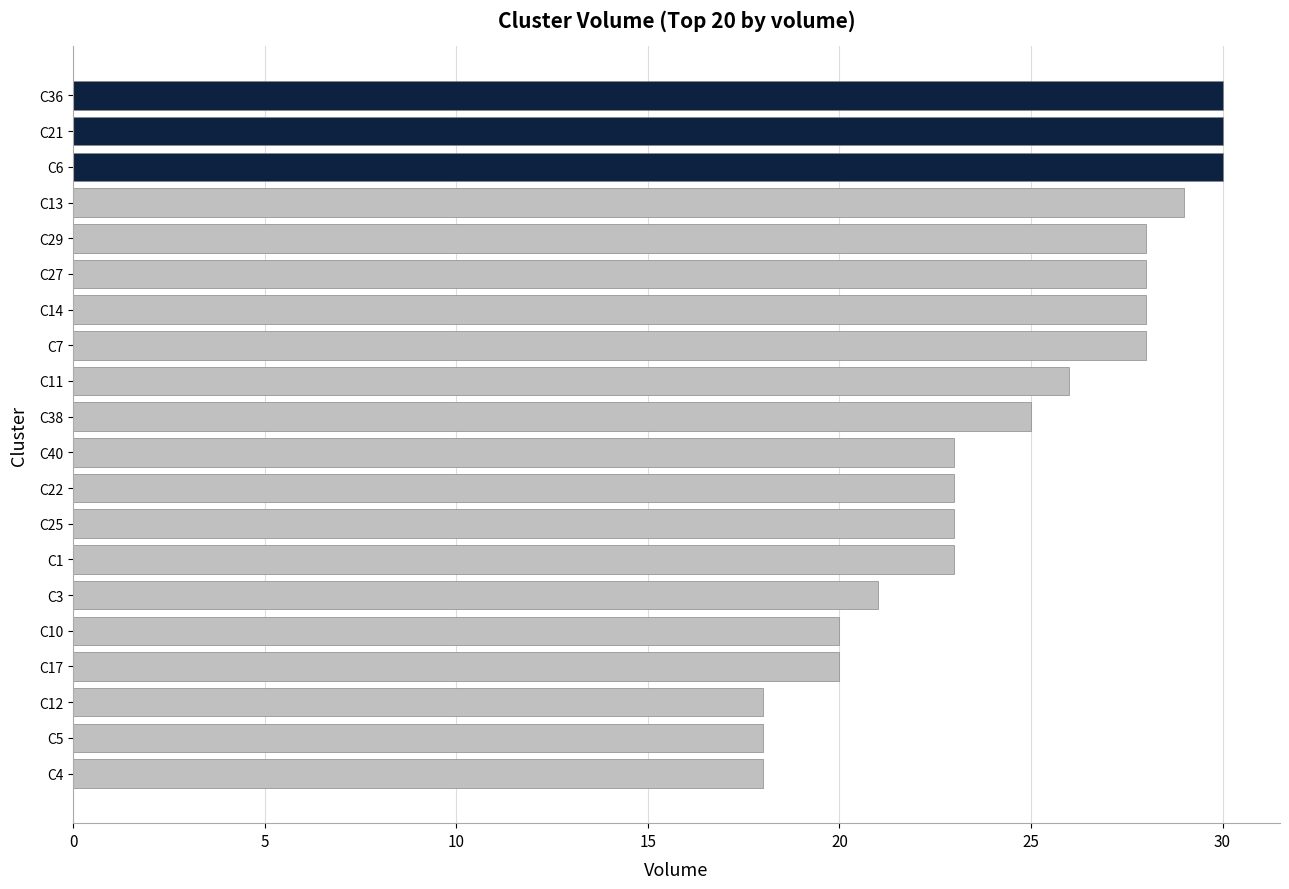

What is the maximum value shown in the chart?

30